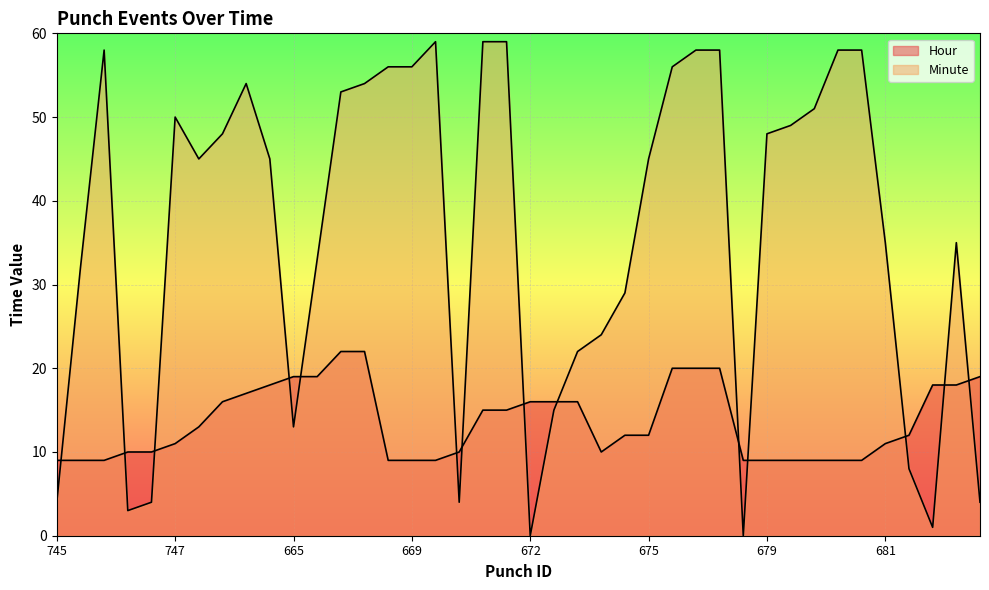

Is it true that Minute equals 77 at 679?

False